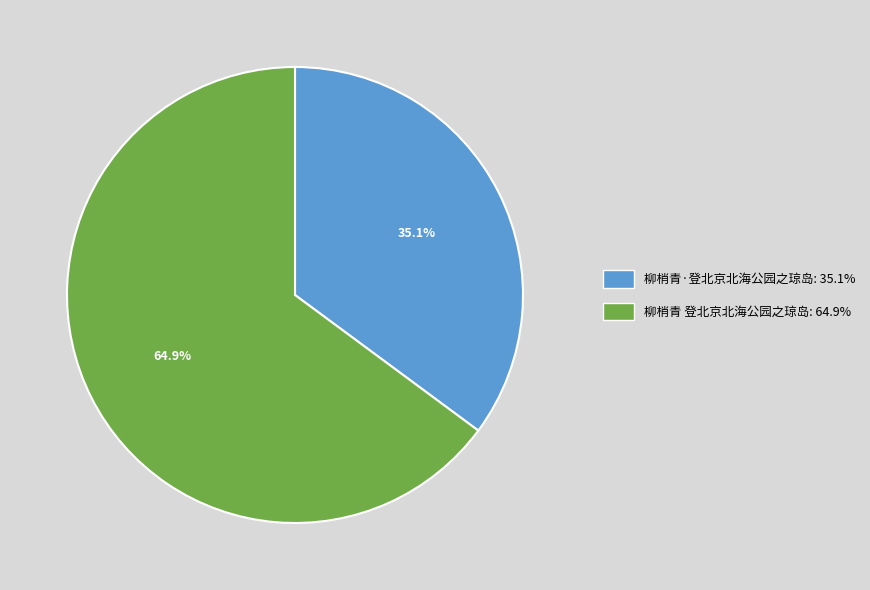

What is the ratio of the value at 柳梢青·登北京北海公园之琼岛 to the value at 柳梢青 登北京北海公园之琼岛?

0.5